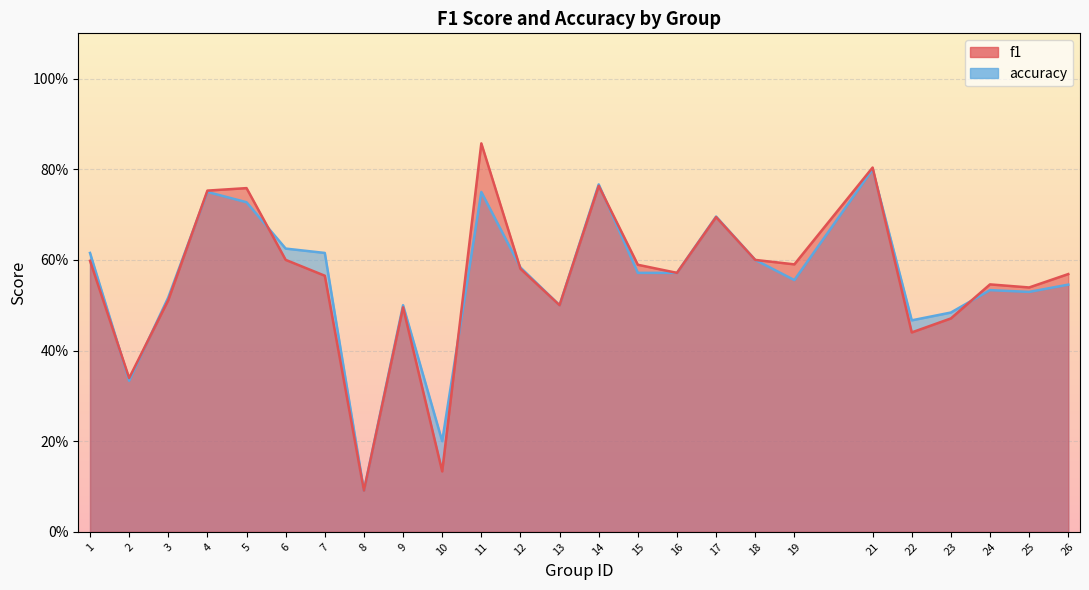

Reading left to right, transcribe all the data shown in this chart.

f1: 0.6	0.3	0.5	0.8	0.8	0.6	0.6	0.1	0.5	0.1	0.9	0.6	0.5	0.8	0.6	0.6	0.7	0.6	0.6	0.8	0.4	0.5	0.5	0.5	0.6
accuracy: 0.6	0.3	0.5	0.8	0.7	0.6	0.6	0.1	0.5	0.2	0.8	0.6	0.5	0.8	0.6	0.6	0.7	0.6	0.6	0.8	0.5	0.5	0.5	0.5	0.5